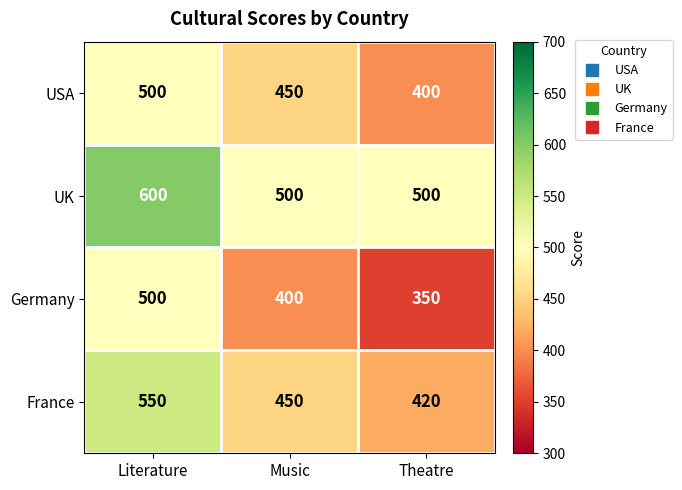

Which label corresponds to the largest value in the chart?

Literature